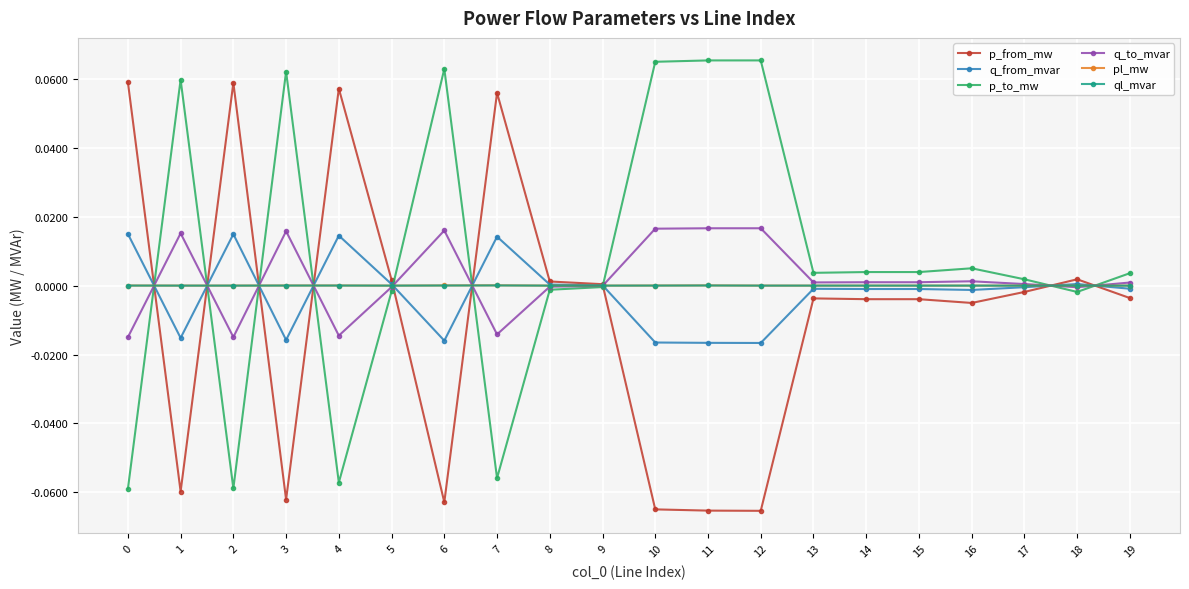

Which series has the largest total across all categories?

p_to_mw